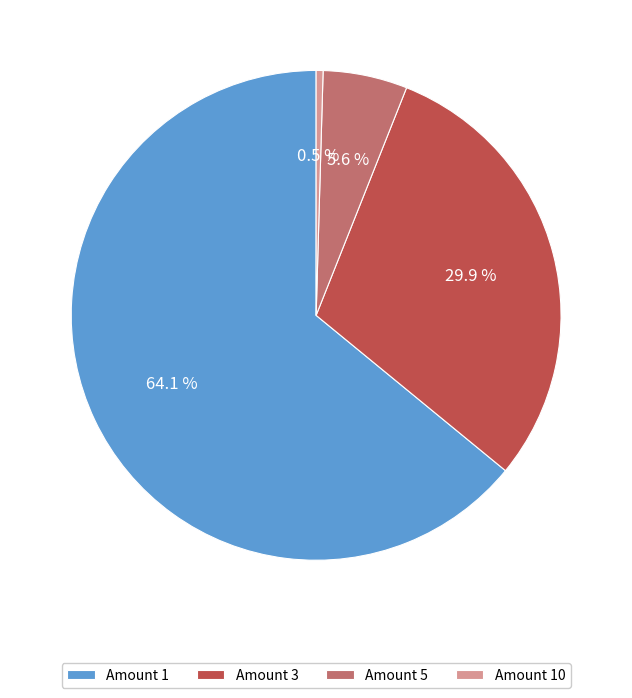

Between Amount 1 and Amount 3, which is larger?

Amount 1